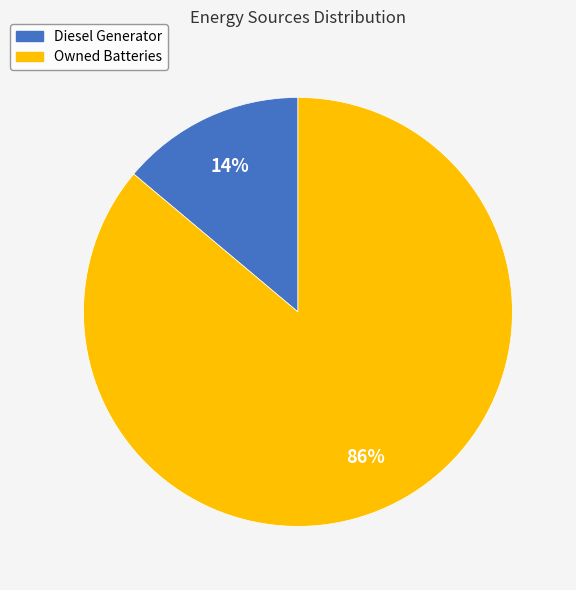

How many segments does this pie chart have?

2